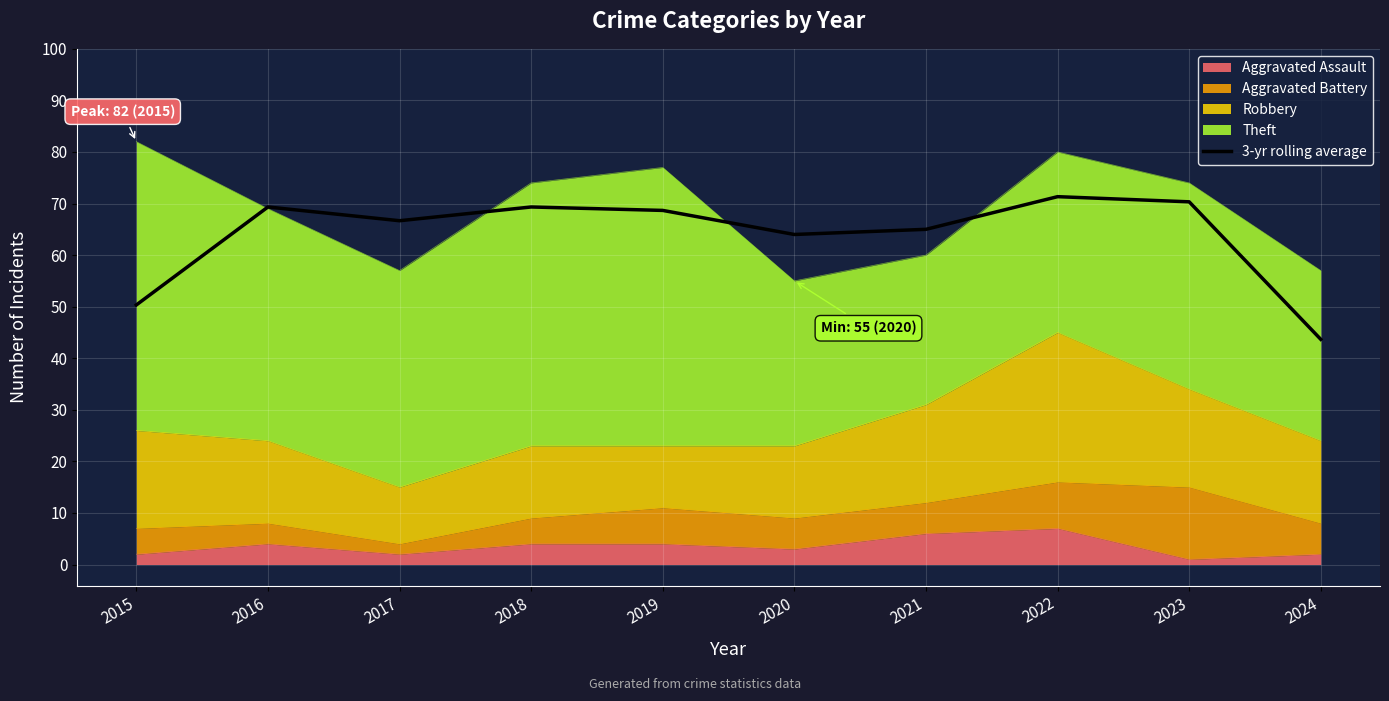

How many data points are less than 68?

5